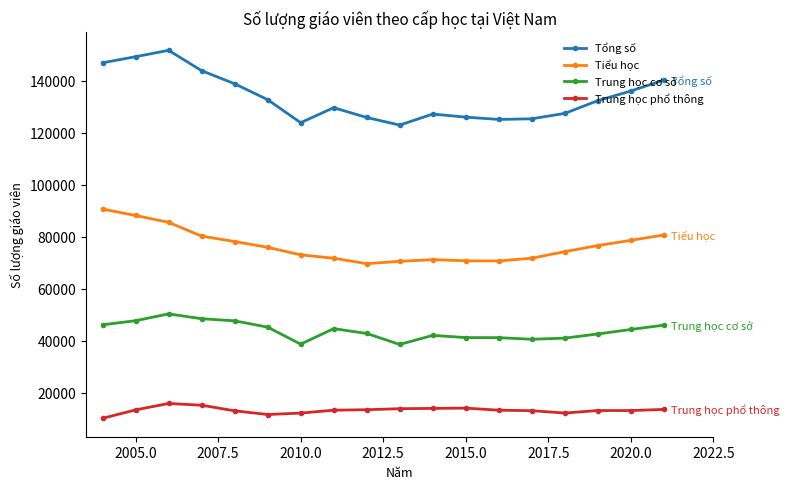

Which series has the largest range (max minus min)?

Tổng số